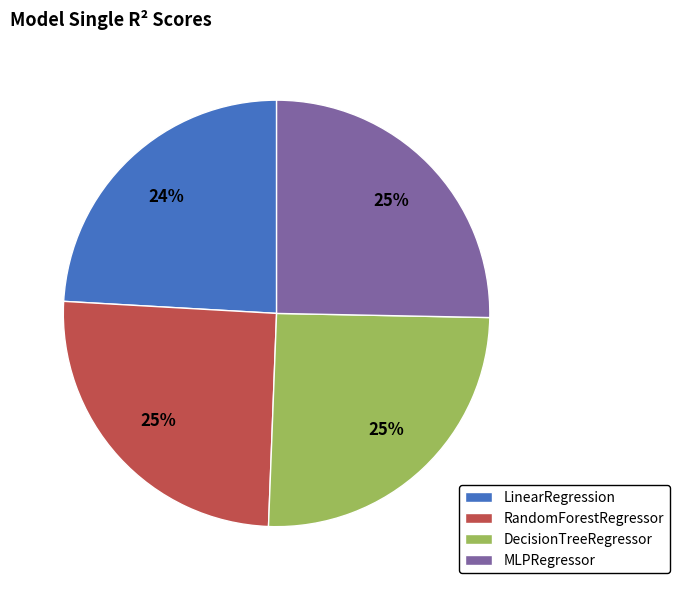

To the nearest percent, what is the difference between the largest and smallest slice percentages?

1%